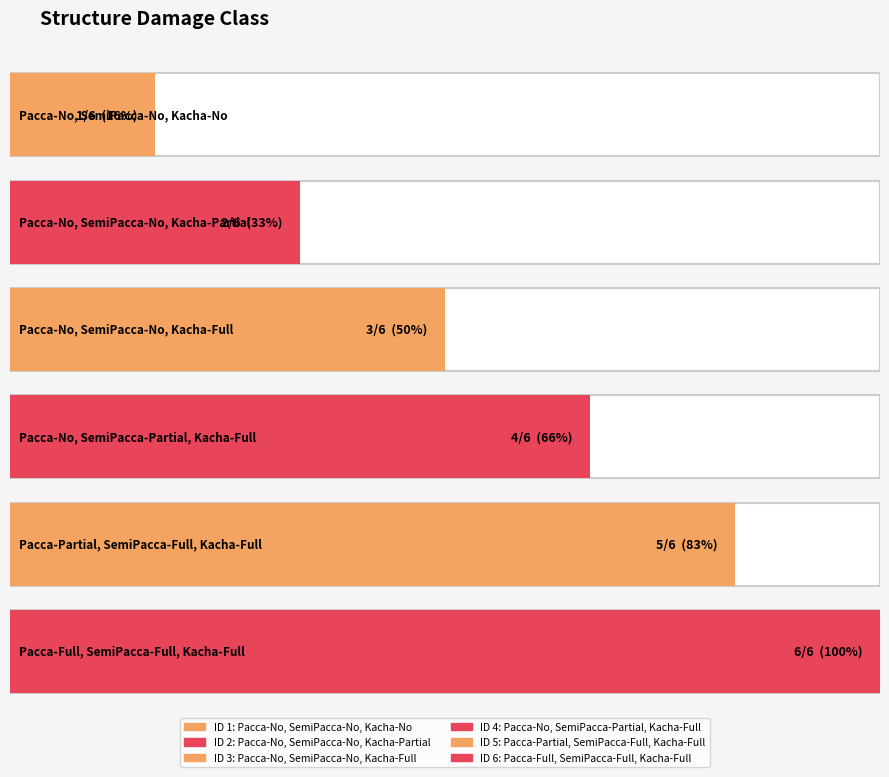

What is the maximum value shown in the chart?

6